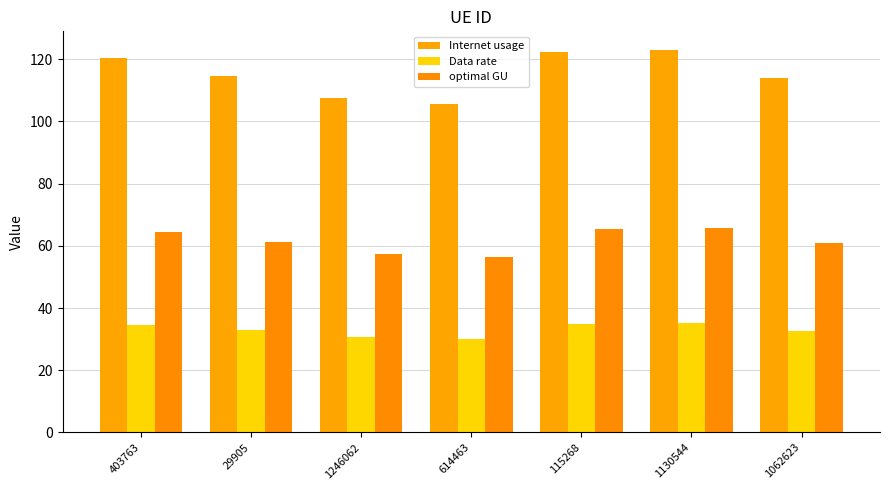

Which has a higher value, 403763 or 29905?

403763